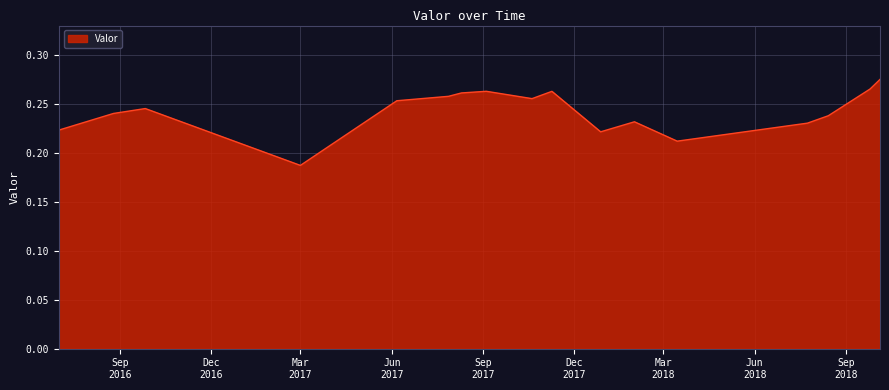

What is the sum of all values?

4.1